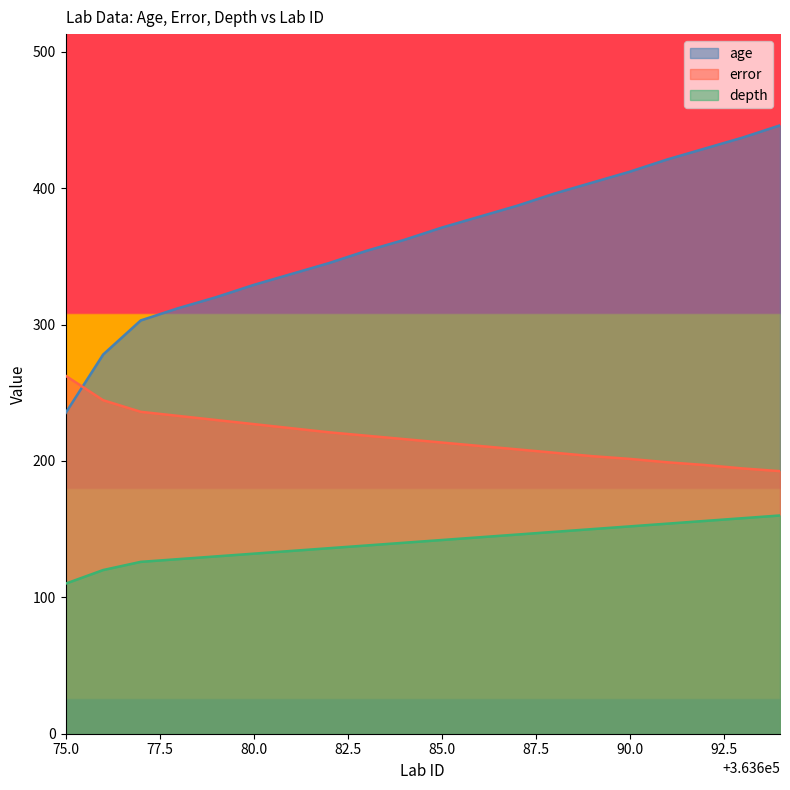

Reading left to right, transcribe all the data shown in this chart.

age: 235.0	278.0	303.0	312.0	320.0	329.0	337.0	345.0	354.0	362.0	371.0	379.0	387.0	396.0	404.0	412.0	421.0	429.0	437.0	446.0
error: 262.5	244.5	236.0	233.0	230.0	227.0	224.0	221.0	218.5	216.0	213.5	211.0	208.5	206.0	203.5	201.5	199.0	197.0	194.5	192.5
depth: 110.0	120.0	126.0	128.0	130.0	132.0	134.0	136.0	138.0	140.0	142.0	144.0	146.0	148.0	150.0	152.0	154.0	156.0	158.0	160.0